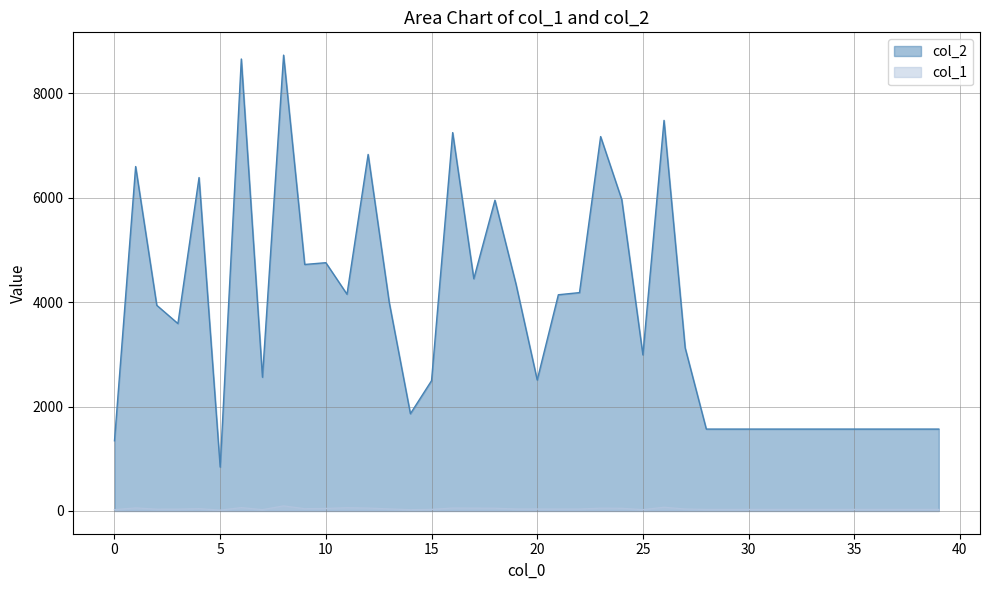

Where is col_1 nearest to the value 55?

16